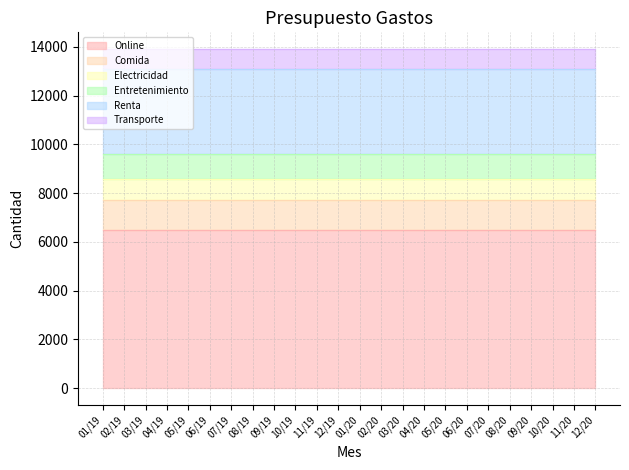

True or false: Entretenimiento and Comida intersect in this chart.

False